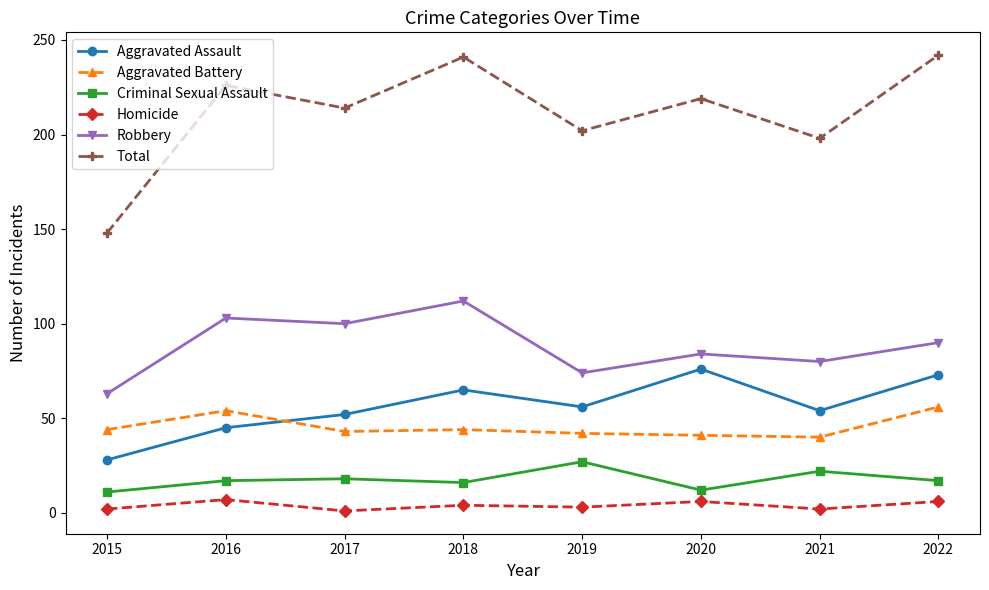

Which series has the largest total across all categories?

Total